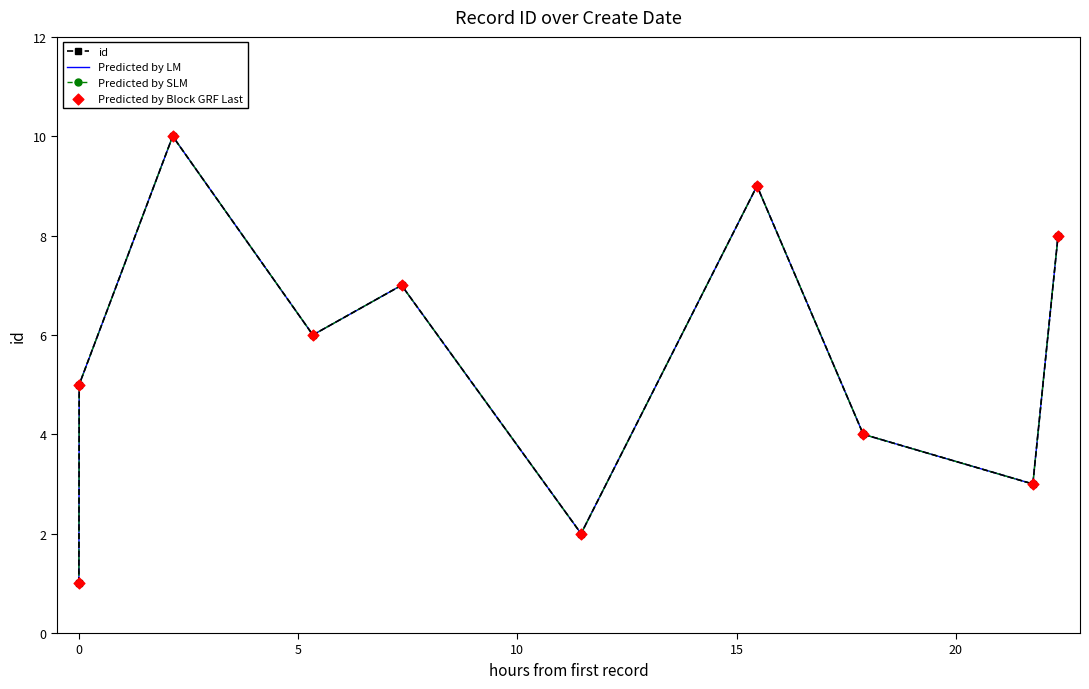

What are all the series names shown in the legend?

id, Predicted by LM, Predicted by SLM, Predicted by Block GRF Last